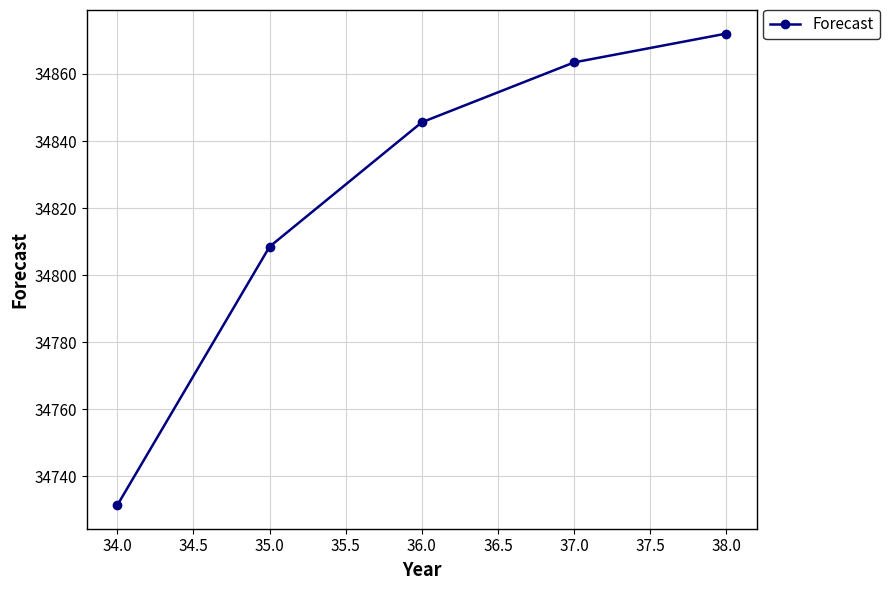

Reading left to right, extract all data points from this chart.

34731.4	34808.5	34845.6	34863.4	34872.0